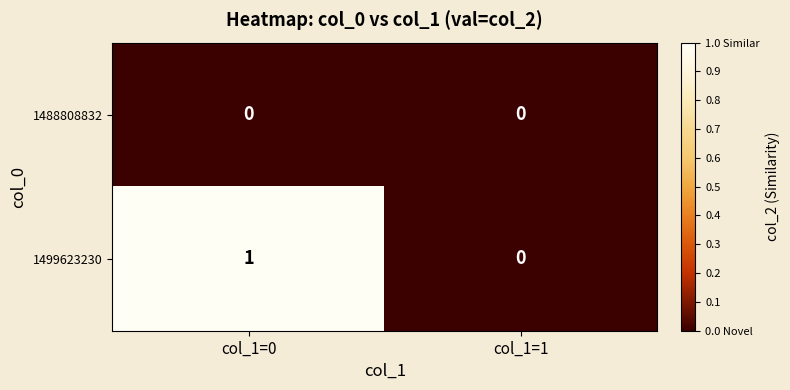

List the series in order of their peak value, lowest first.

1488808832, 1499623230